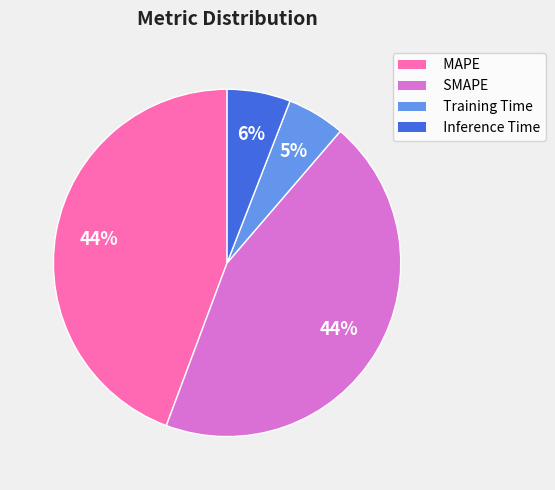

Count the number of slices in the pie.

4